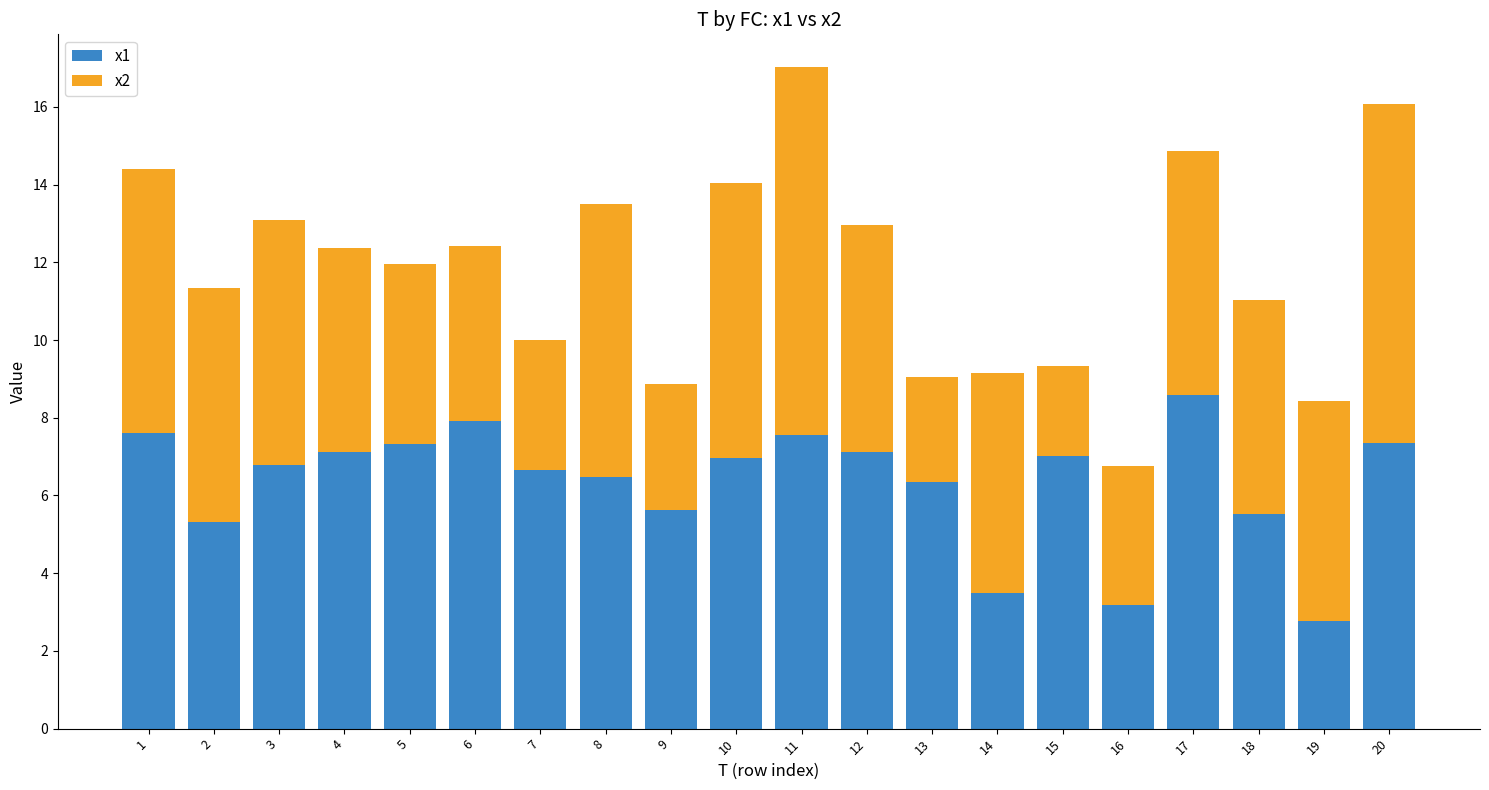

What is the value of the x1 bar at the 5th from the left?

7.3